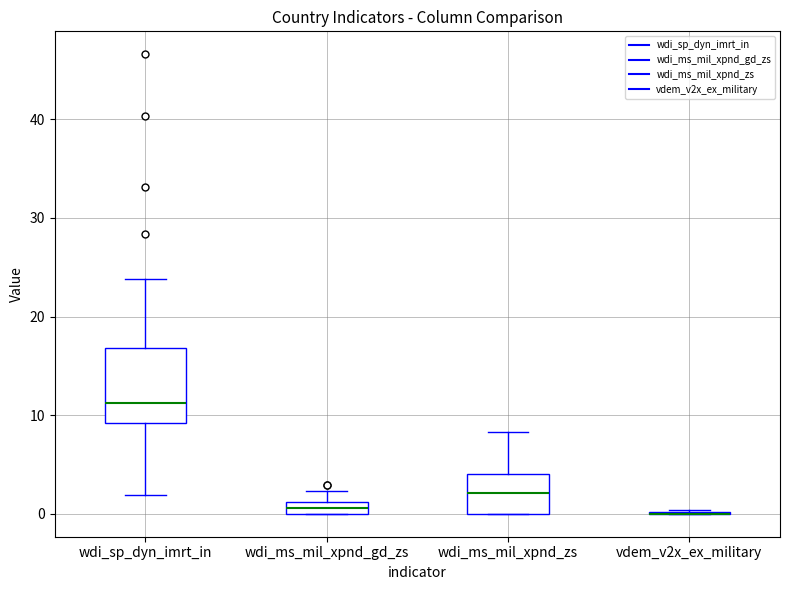

Comparing the boxes themselves (not the whiskers), which one is the tallest?

wdi_sp_dyn_imrt_in